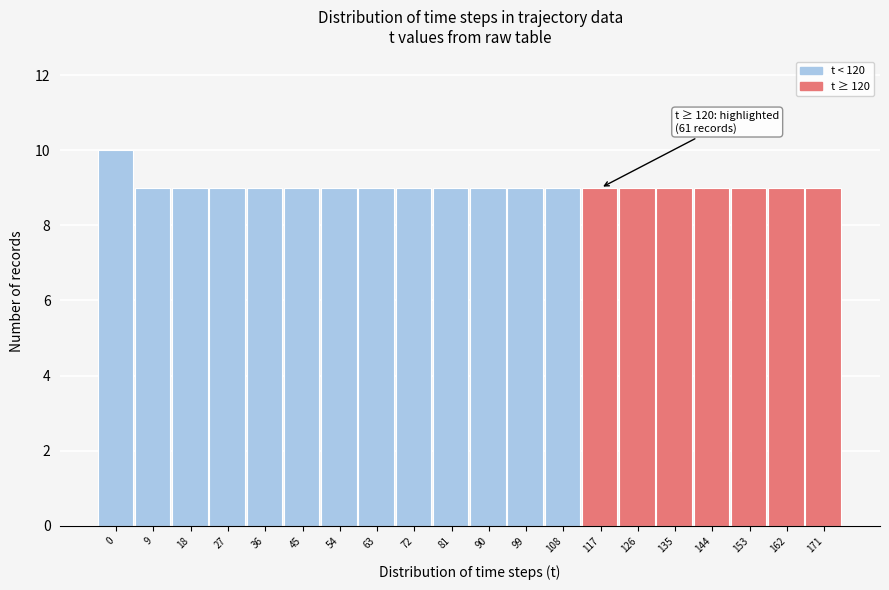

Reading right to left, extract all data points from this chart.

171=9	162=9	153=9	144=9	135=9	126=9	117=9	108=9	99=9	90=9	81=9	72=9	63=9	54=9	45=9	36=9	27=9	18=9	9=9	0=10